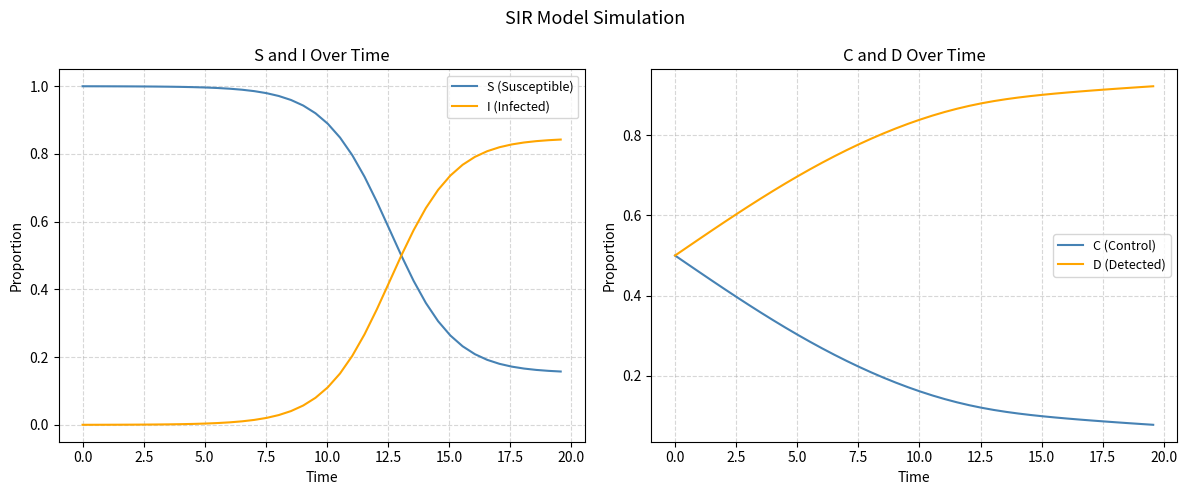

True or false: D (Detected) and S (Susceptible) cross at least once.

True